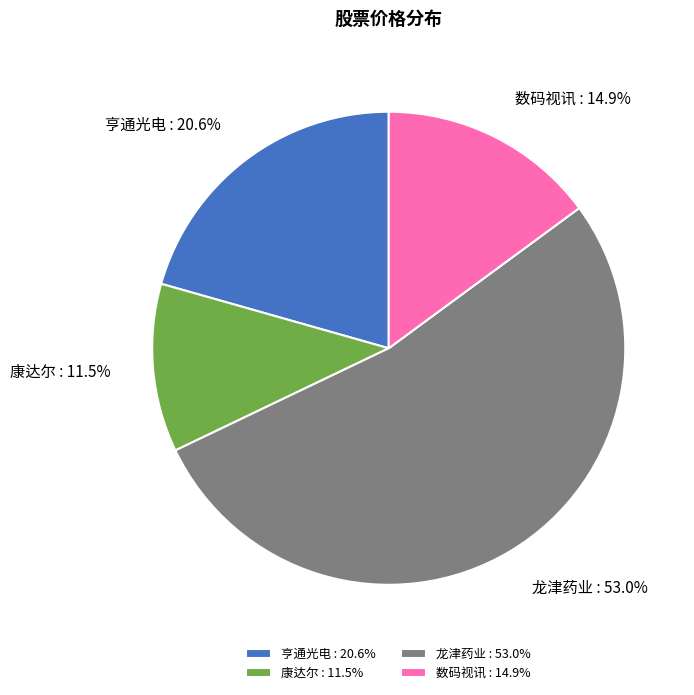

Which slice is the smallest?

康达尔